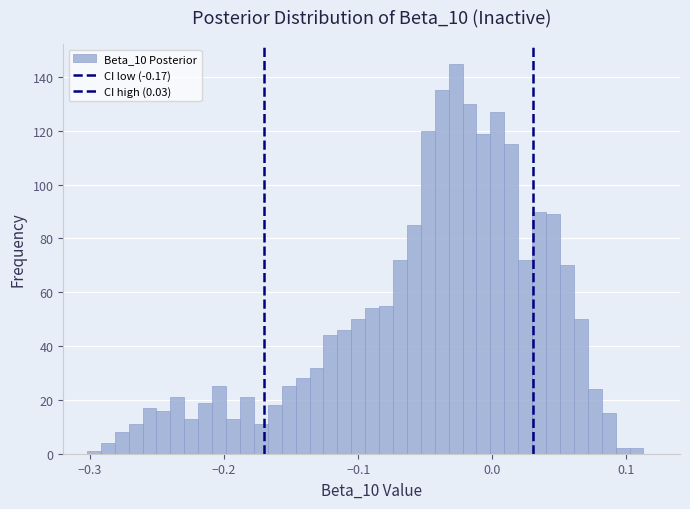

Read against the x-axis, roughly where is the centre of the tallest bar?

-0.03